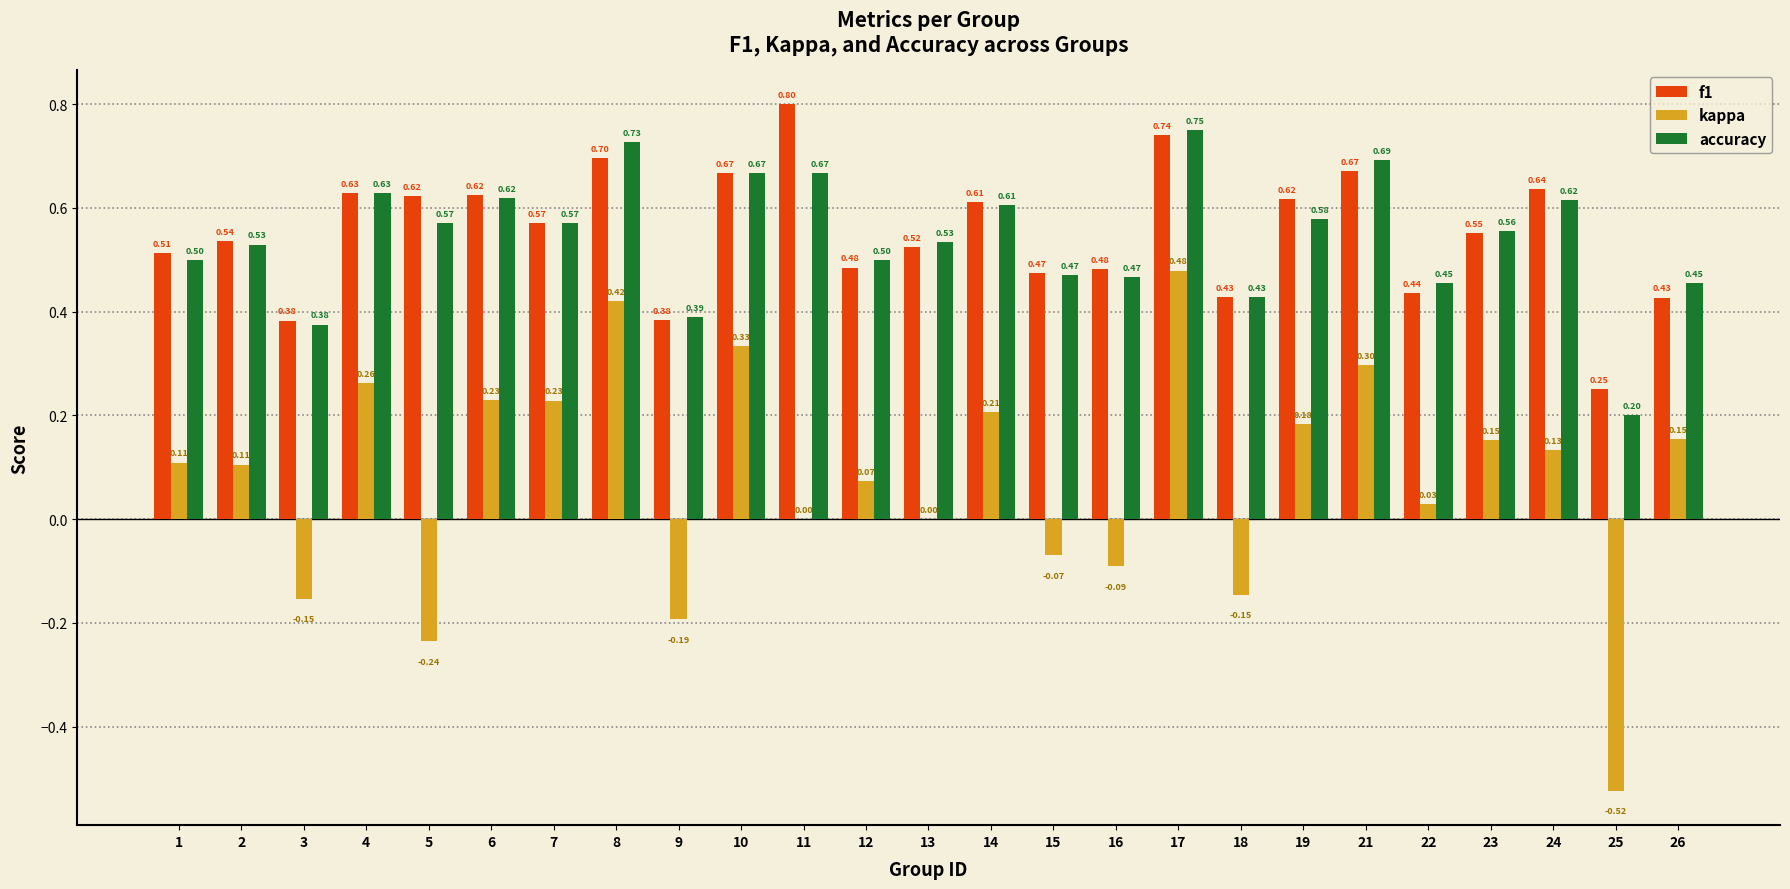

How many groups of bars are there?

25